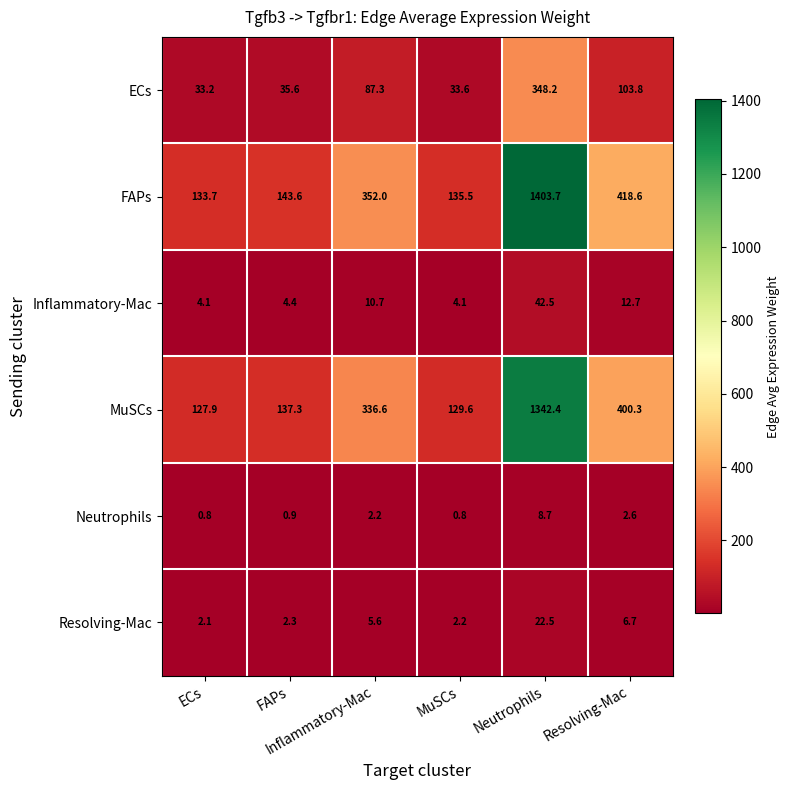

Rank the series at Neutrophils from lowest to highest value.

Neutrophils, Resolving-Mac, Inflammatory-Mac, ECs, MuSCs, FAPs